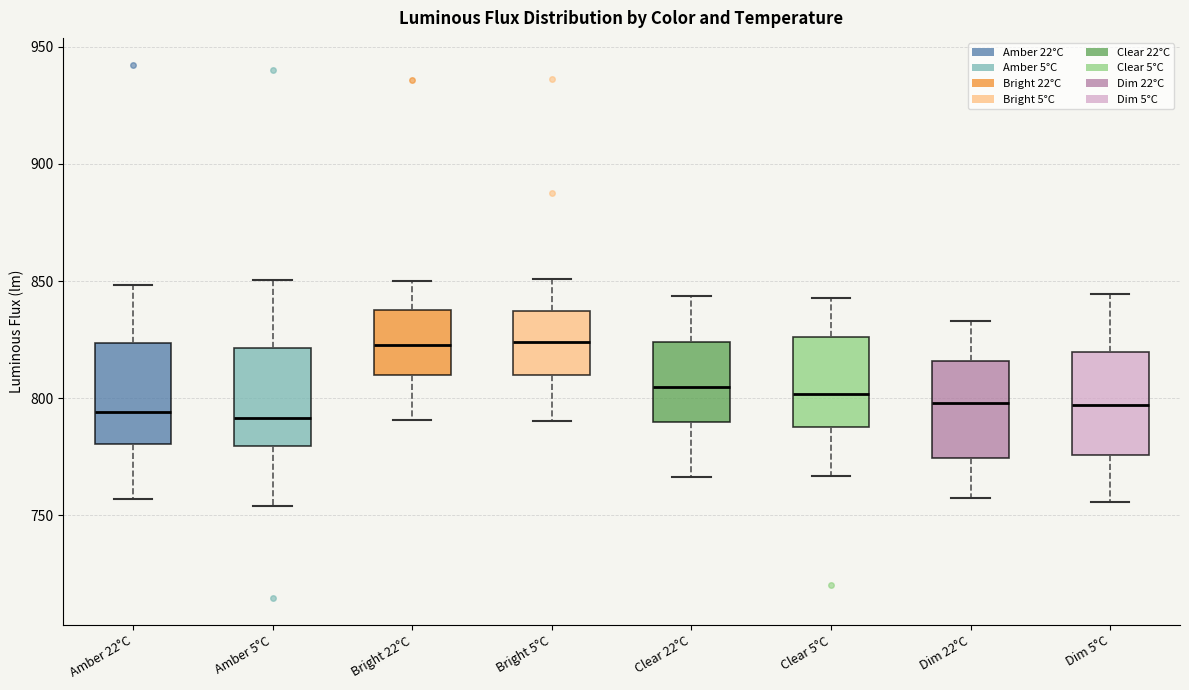

Reading left to right, transcribe this box plot: for each box, give where its median line is, the range the box spans, and where its two whiskers end, as read against the y-axis. The values are not printed on the chart, so give them approximately, as read against the axis.

Amber 22°C: median 795, box 780 to 825, whiskers 755 to 850
Amber 5°C: median 790, box 780 to 820, whiskers 755 to 850
Bright 22°C: median 825, box 810 to 840, whiskers 790 to 850
Bright 5°C: median 825, box 810 to 835, whiskers 790 to 850
Clear 22°C: median 805, box 790 to 825, whiskers 765 to 845
Clear 5°C: median 800, box 790 to 825, whiskers 765 to 845
Dim 22°C: median 800, box 775 to 815, whiskers 755 to 835
Dim 5°C: median 795, box 775 to 820, whiskers 755 to 845